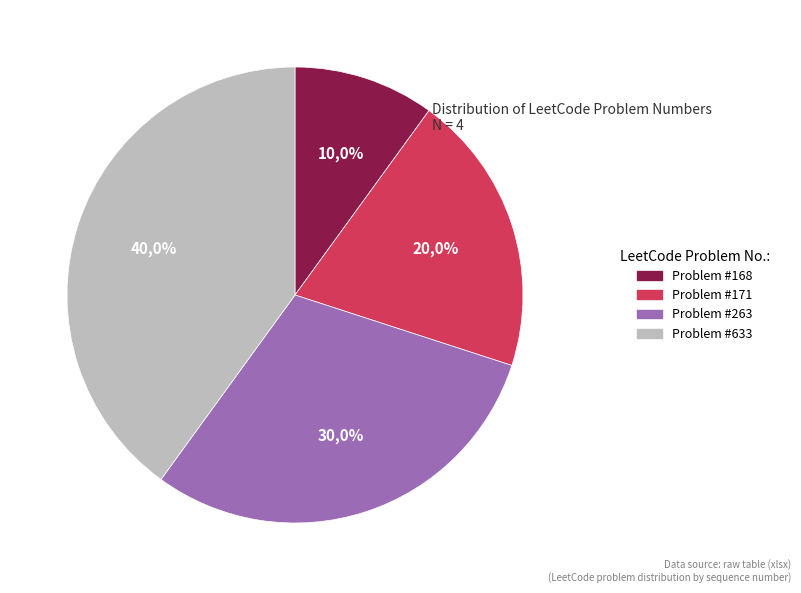

Count the number of slices in the pie.

4